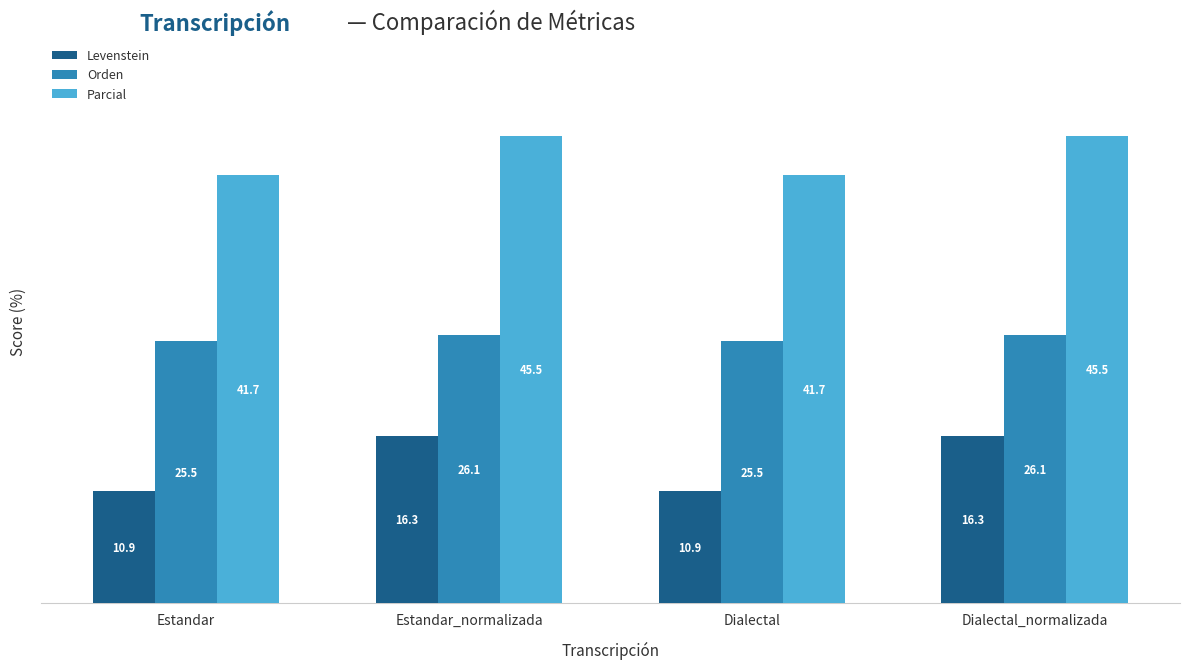

List the series in order of their overall mean, highest first.

Parcial, Orden, Levenstein